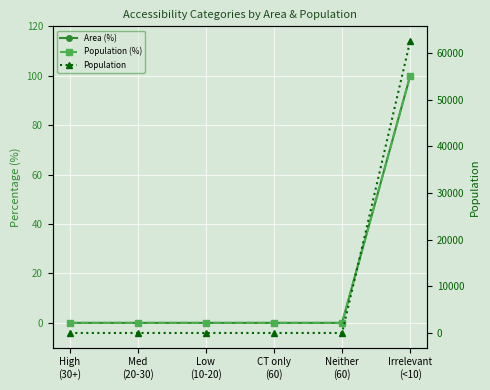

How many distinct data groups are displayed?

3